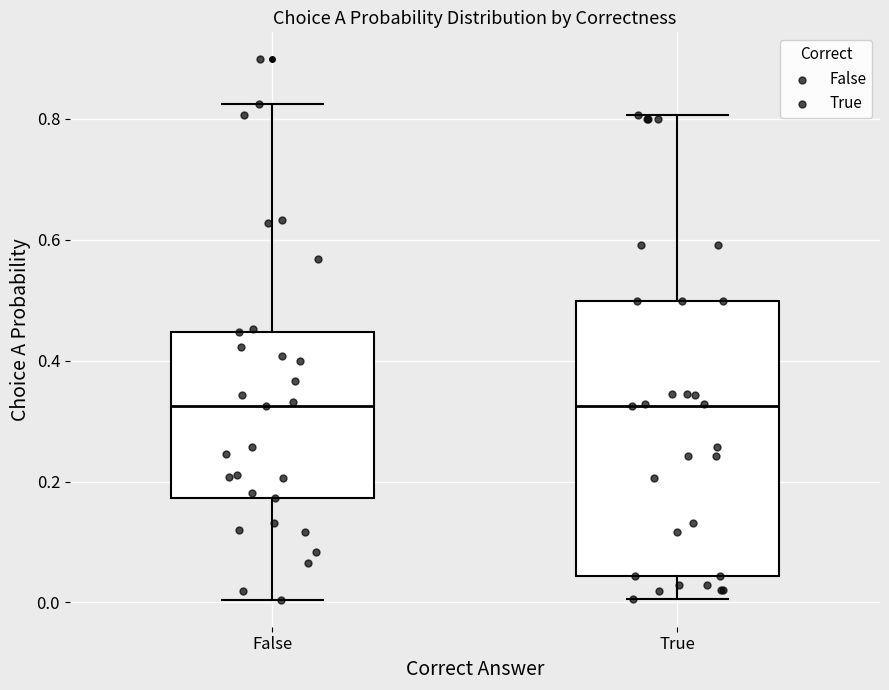

Reading left to right, read every box against the y-axis: the position of its median line, the range the box covers, and the ends of its whiskers. The values are not printed on the chart, so give them approximately, as read against the axis.

False: median 0.32, box 0.18 to 0.44, whiskers 0.00 to 0.82
True: median 0.32, box 0.04 to 0.50, whiskers 0.00 to 0.80